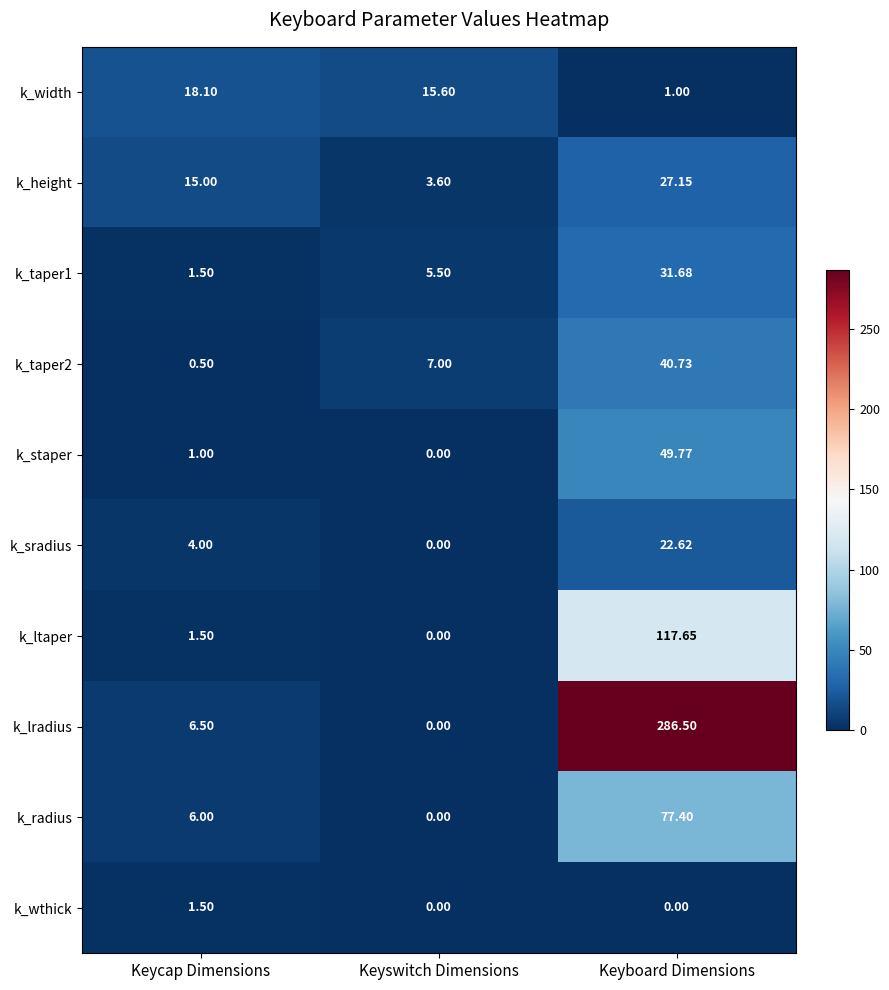

What is the greatest value displayed?

286.5